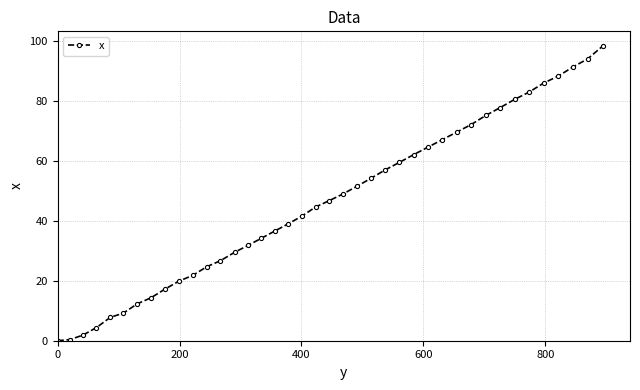

What is the value of the 5th point from the left?

7.8